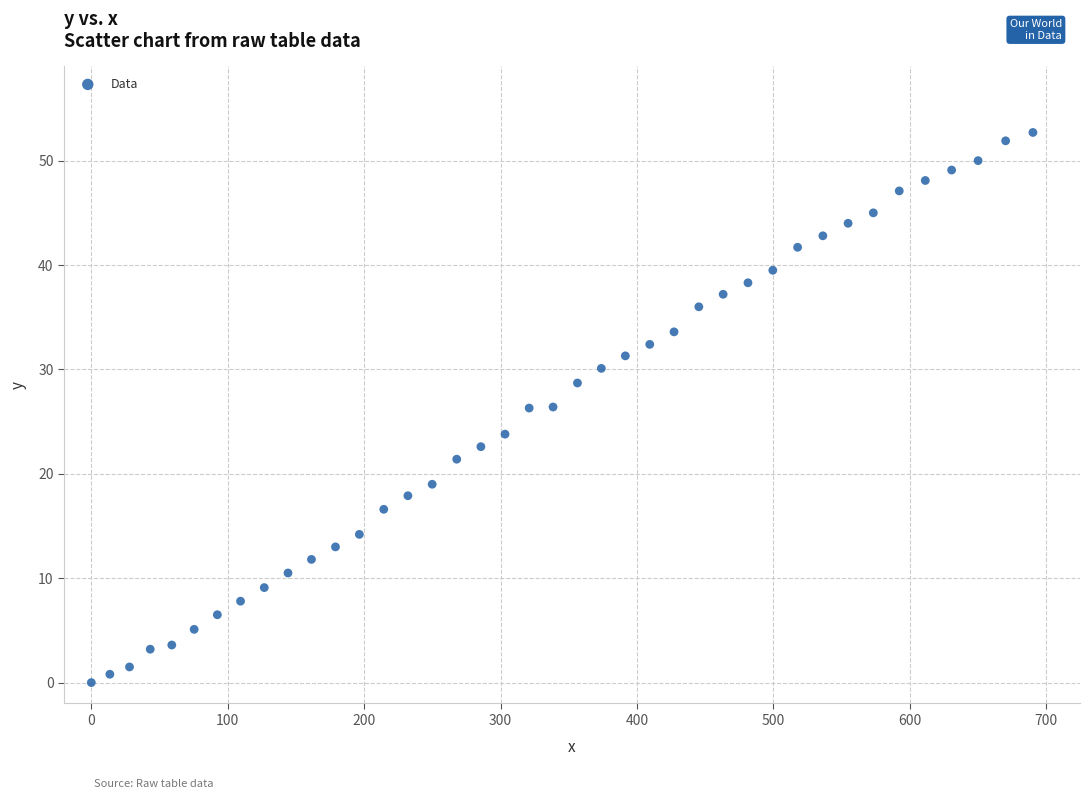

What is the range of X values (max minus min)?

690.3